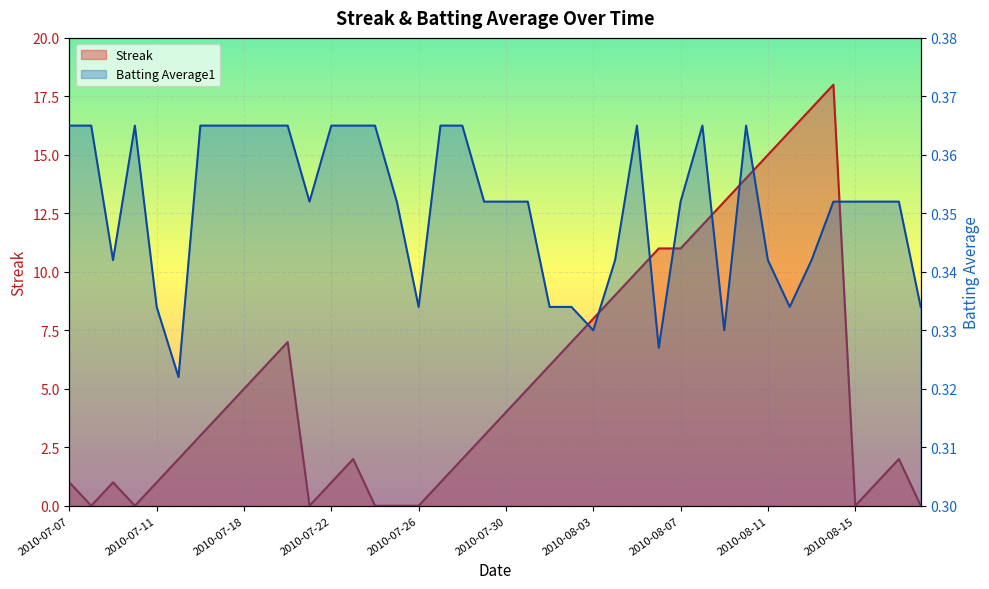

At 2010-08-04, list the series in order from largest to smallest.

Streak, Batting Average1